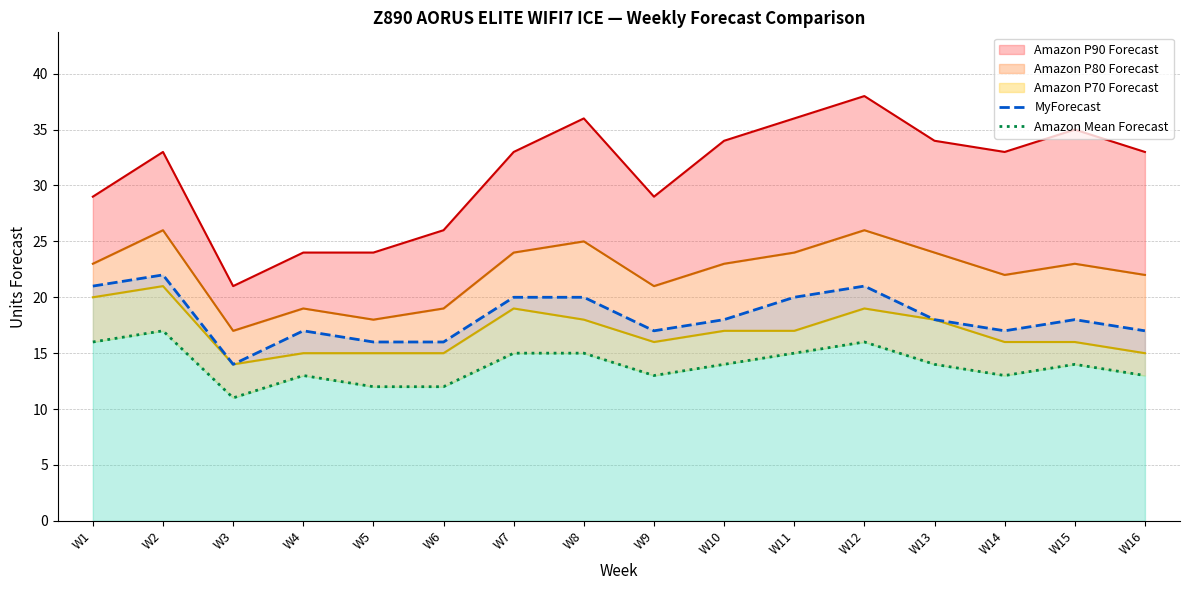

What is the total value across all series at W4?

30